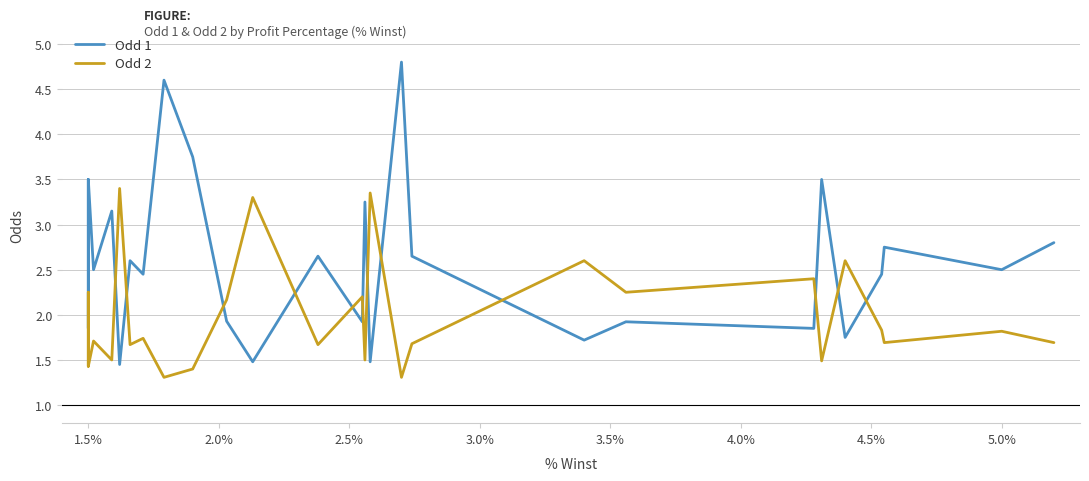

The value of Odd 2 at 17 is 2.9. True or false?

False